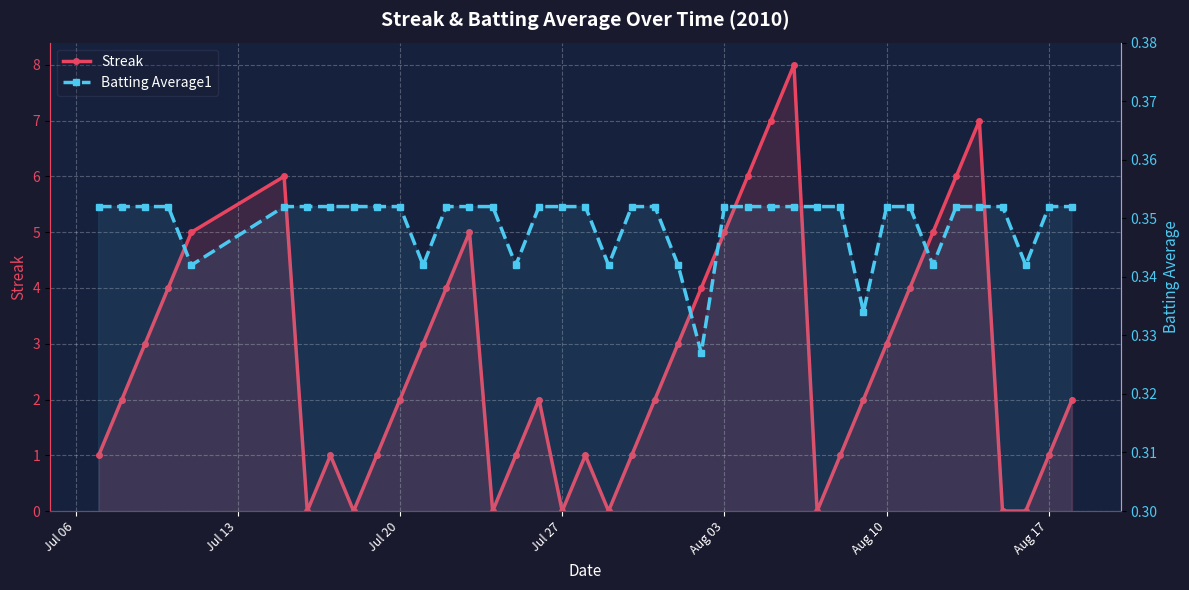

What are all the series names shown in the legend?

Streak, Batting Average1